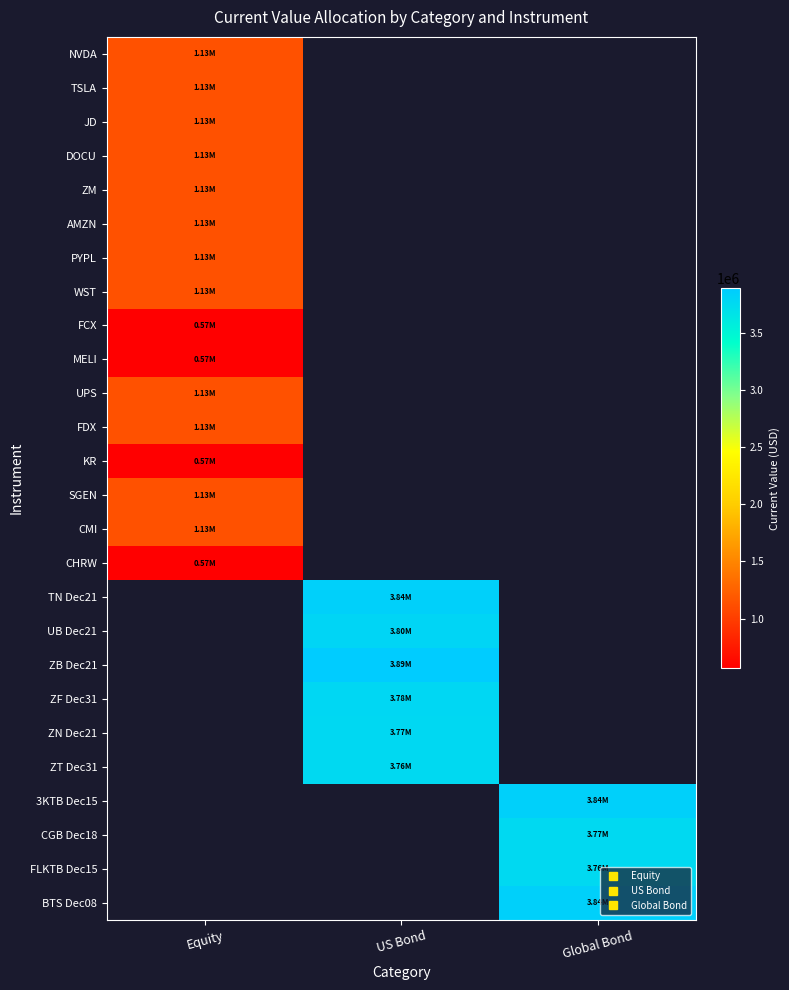

How many categories are shown in the chart?

3